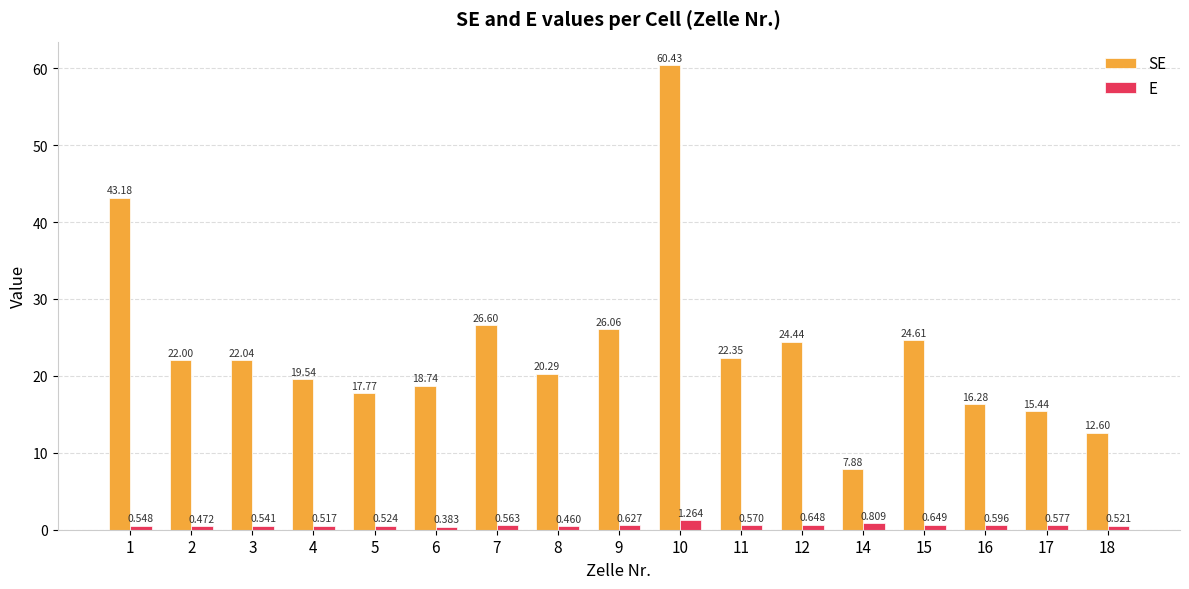

What is the minimum value for SE?

7.9